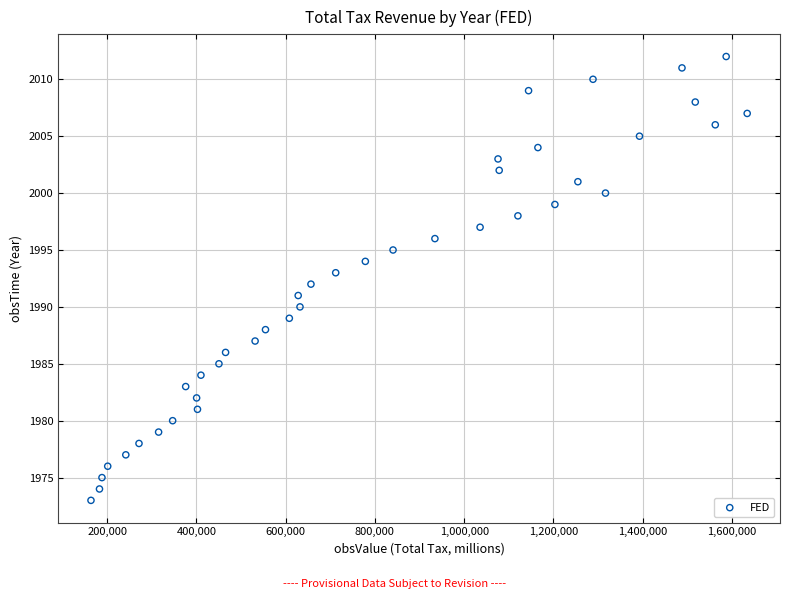

What is the range of X values (max minus min)?

1470281